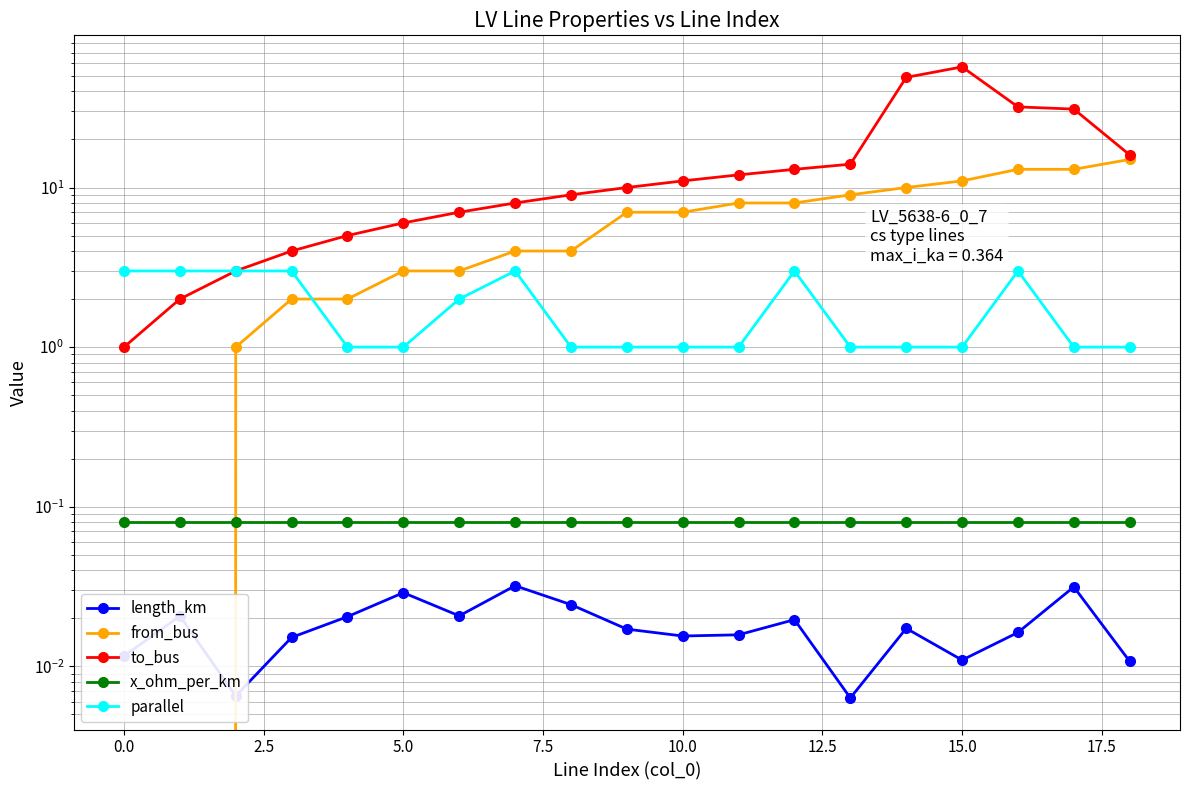

What is the sum of the from_bus values at 2.5 and 5.0?

3.0